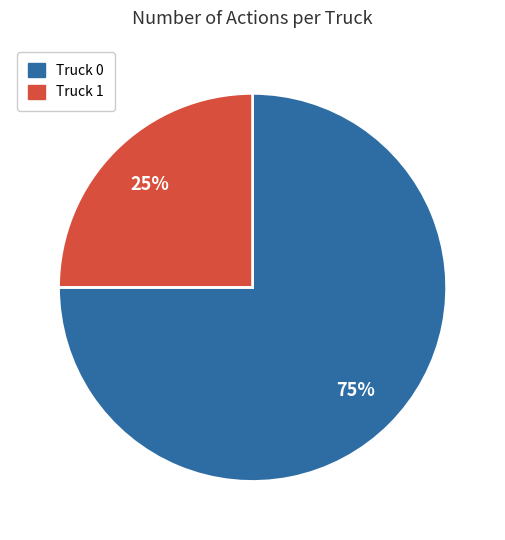

Is it true that Truck 1 is 25% of the pie?

True